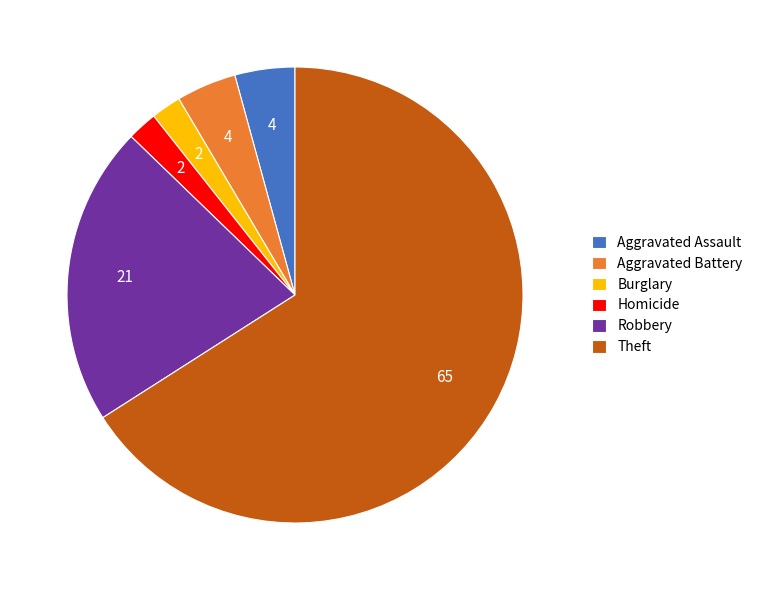

Count the number of slices in the pie.

6